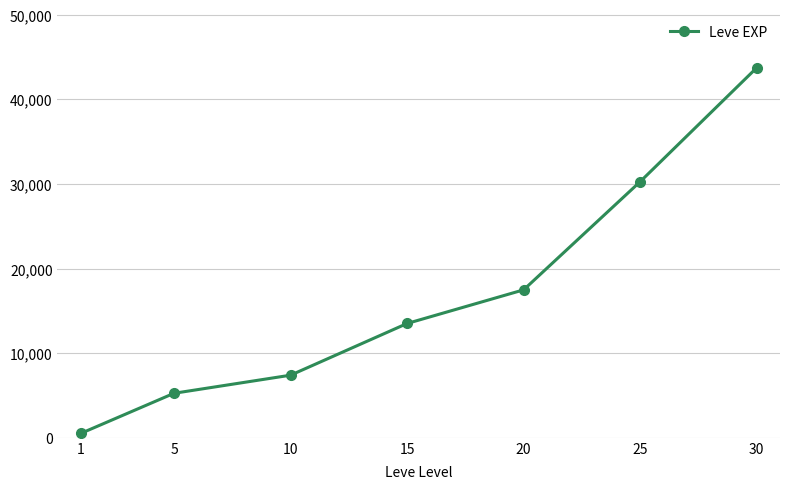

Reading right to left, what are all the values shown in this chart?

43730.0	30270.0	17486.7	13510.0	7400.0	5261.7	520.0